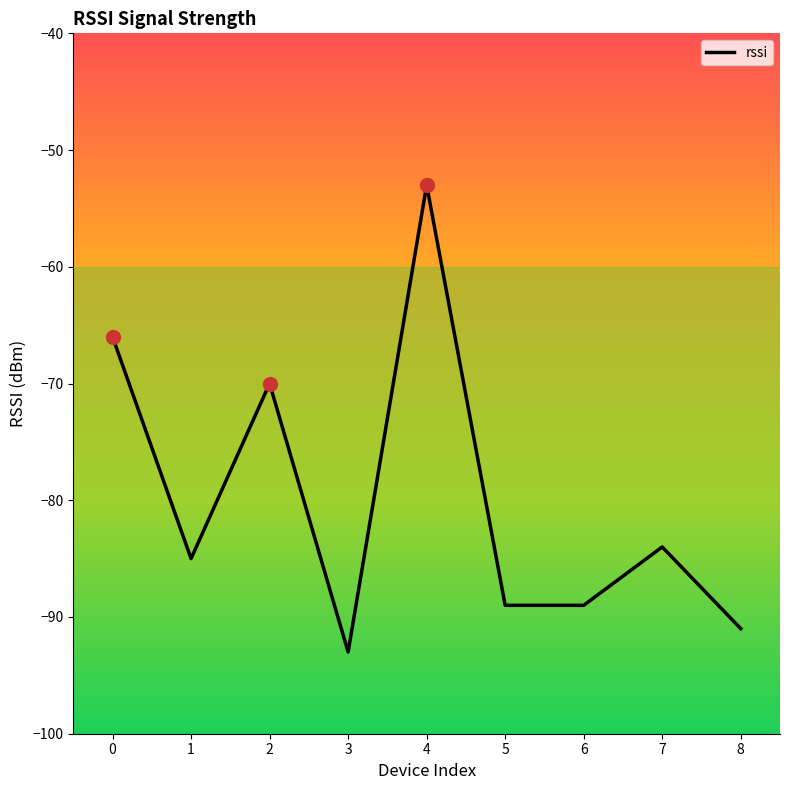

What is the difference between the second highest and minimum values?

27